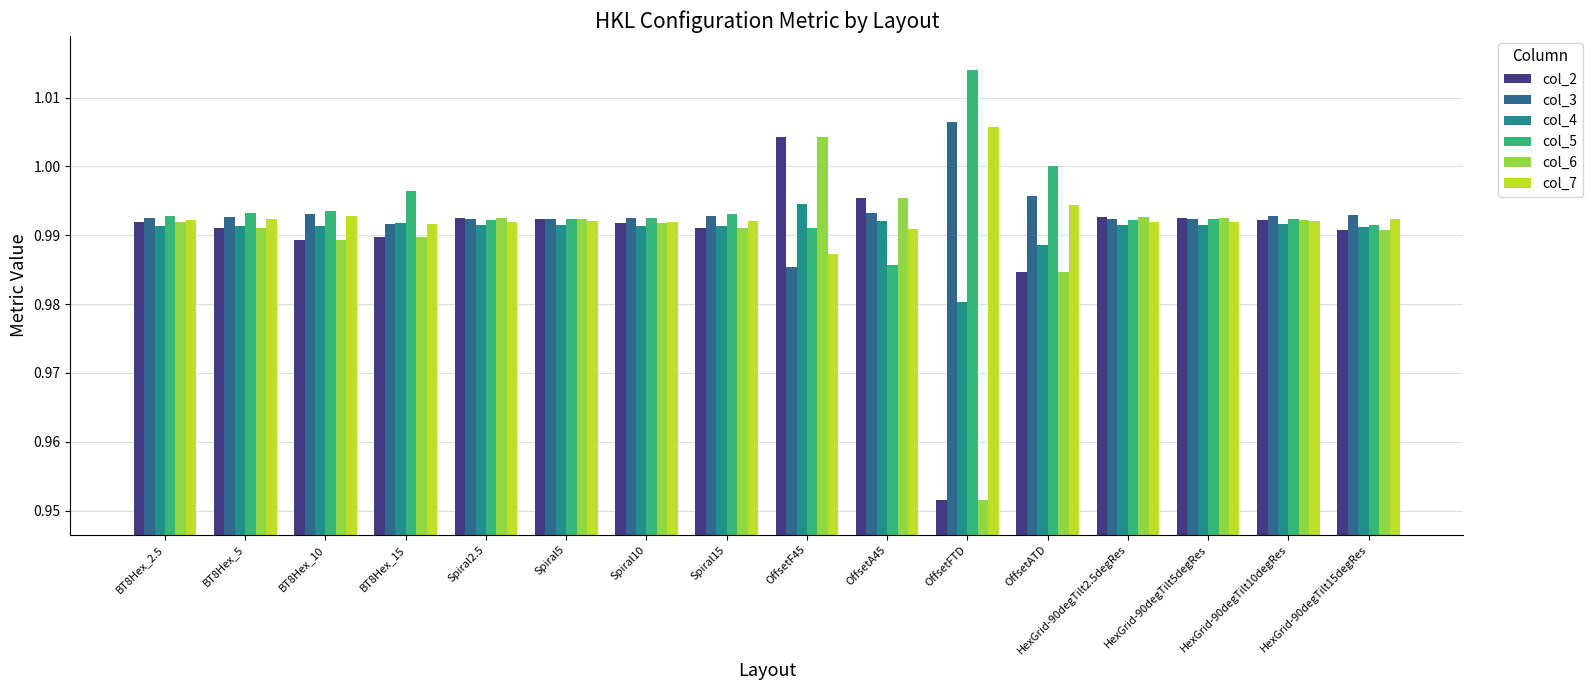

At which category is the sum across all series the highest?

OffsetF45